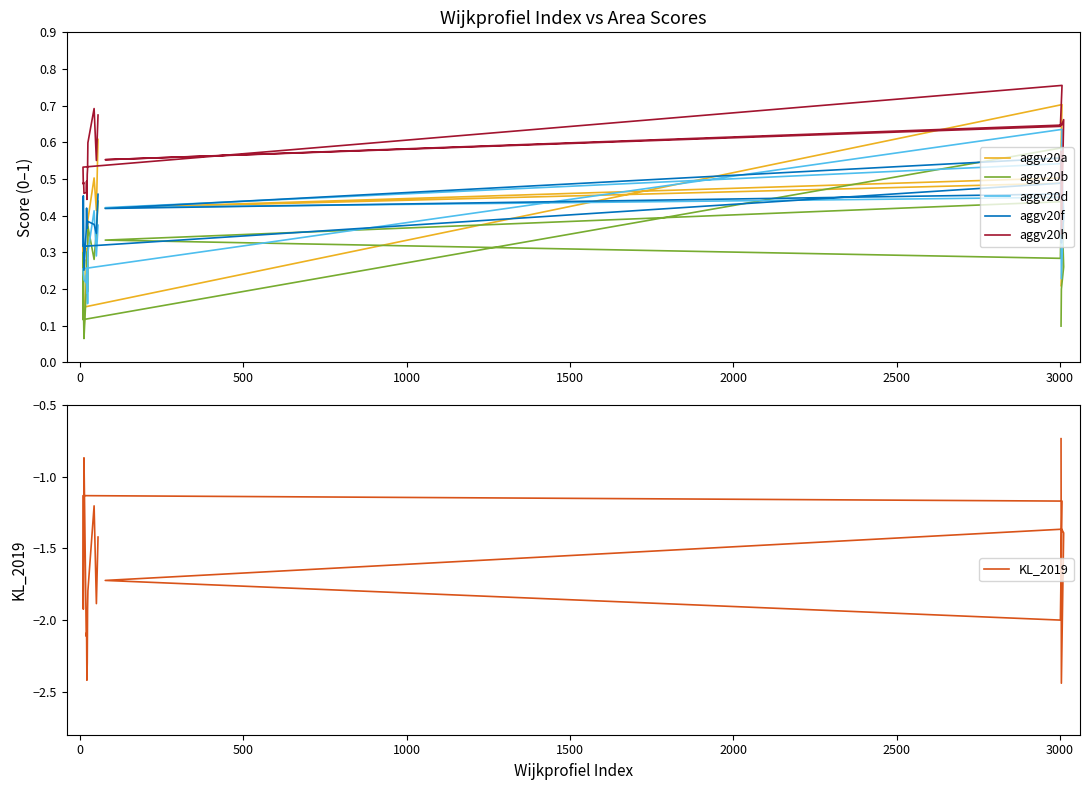

Count the number of data series in this chart.

6